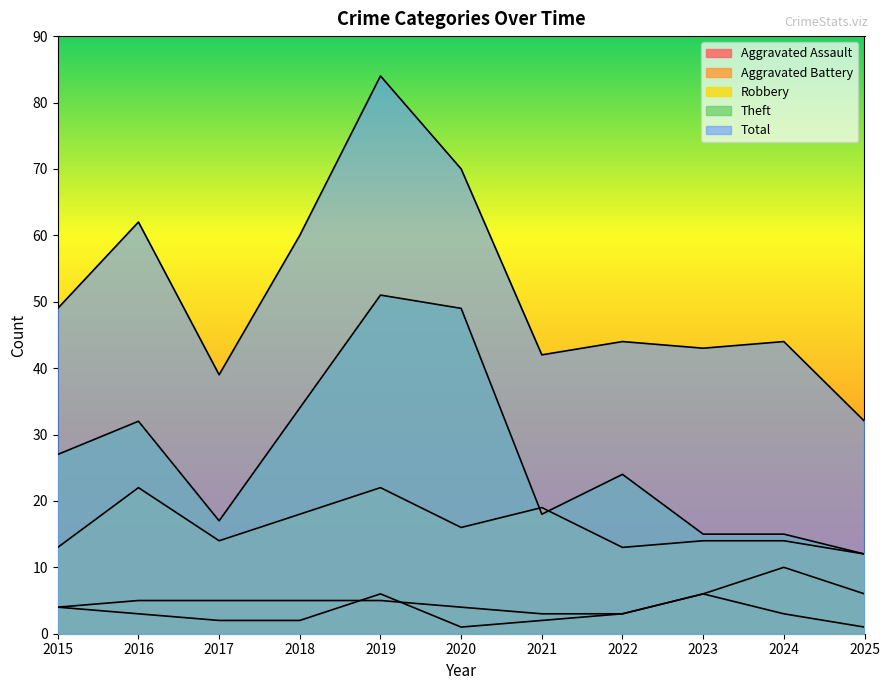

Reading left to right, extract all data points from this chart.

Aggravated Assault: 2015=4	2016=3	2017=2	2018=2	2019=6	2020=1	2021=2	2022=3	2023=6	2024=3	2025=1
Aggravated Battery: 2015=4	2016=5	2017=5	2018=5	2019=5	2020=4	2021=3	2022=3	2023=6	2024=10	2025=6
Robbery: 2015=13	2016=22	2017=14	2018=18	2019=22	2020=16	2021=19	2022=13	2023=14	2024=14	2025=12
Theft: 2015=27	2016=32	2017=17	2018=34	2019=51	2020=49	2021=18	2022=24	2023=15	2024=15	2025=12
Total: 2015=49	2016=62	2017=39	2018=60	2019=84	2020=70	2021=42	2022=44	2023=43	2024=44	2025=32